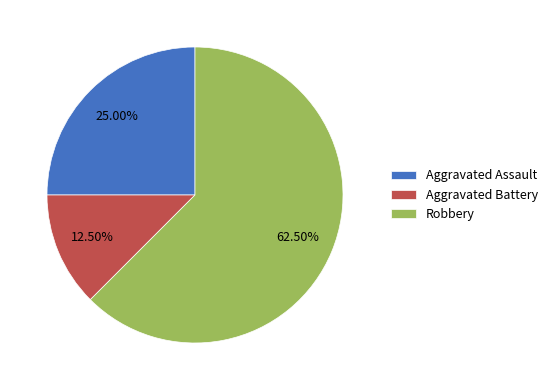

Which category has the smallest portion of the pie?

Aggravated Battery